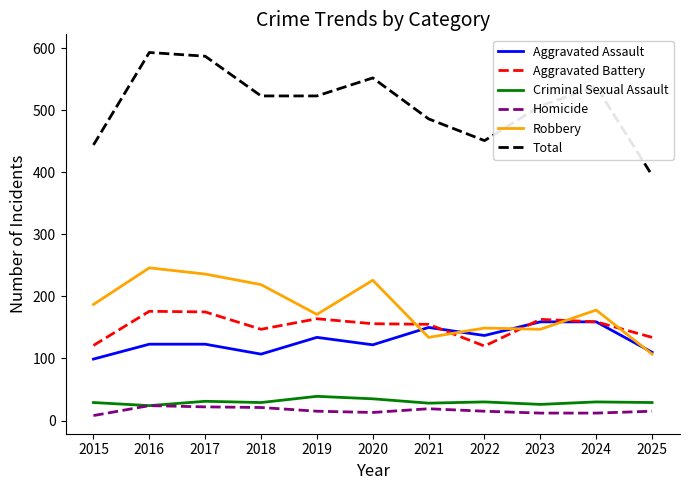

What is the maximum value for Aggravated Assault?

159